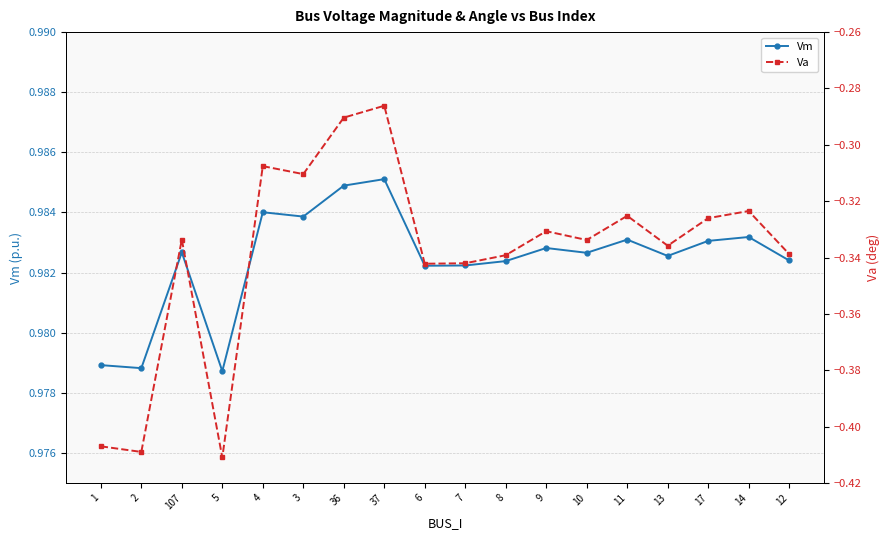

What is the label of the 8th point from the left?

37